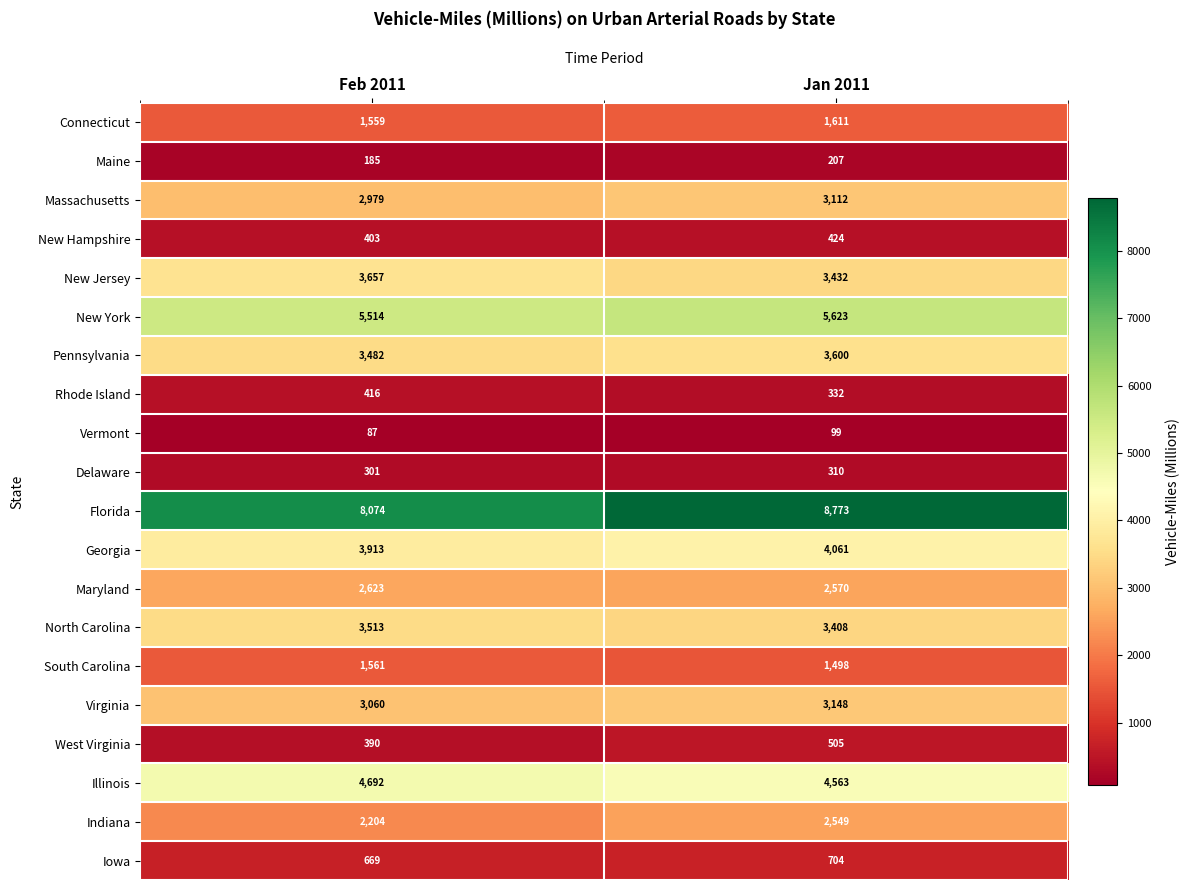

What is the average value of the Illinois series?

4628